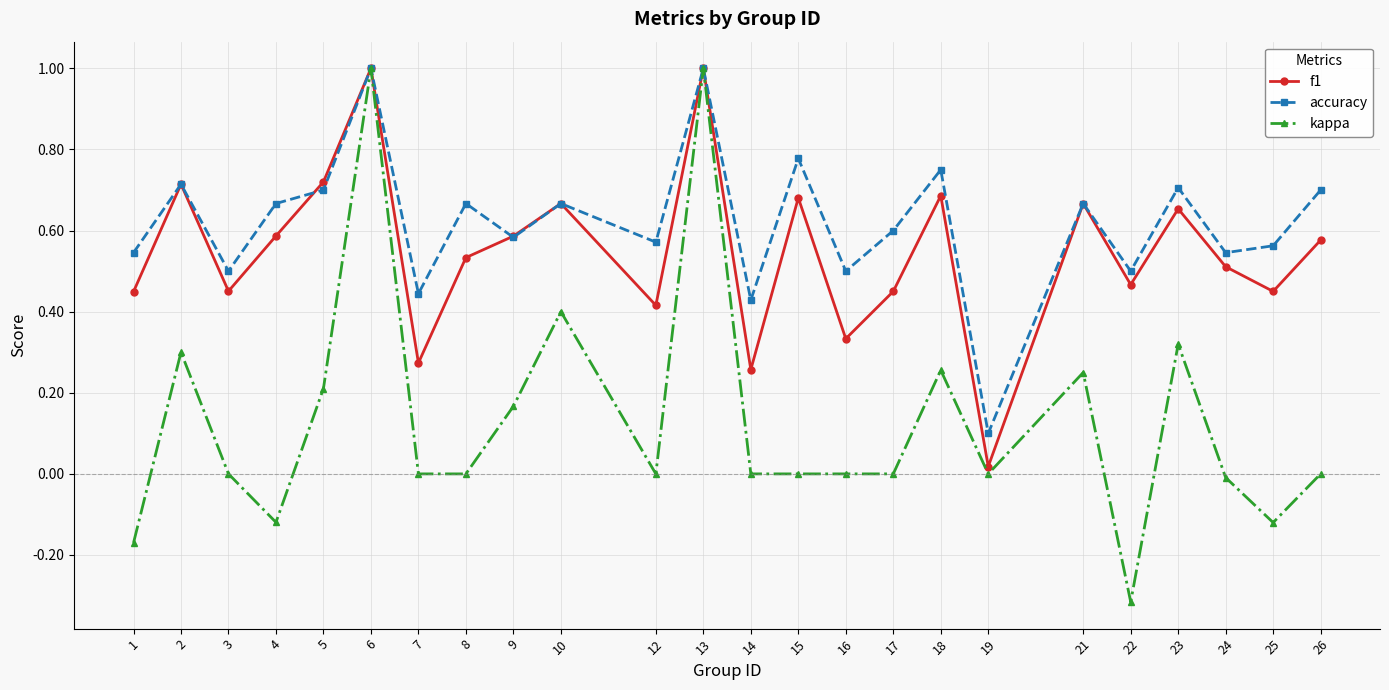

At which category does f1 reach its first local valley?

3